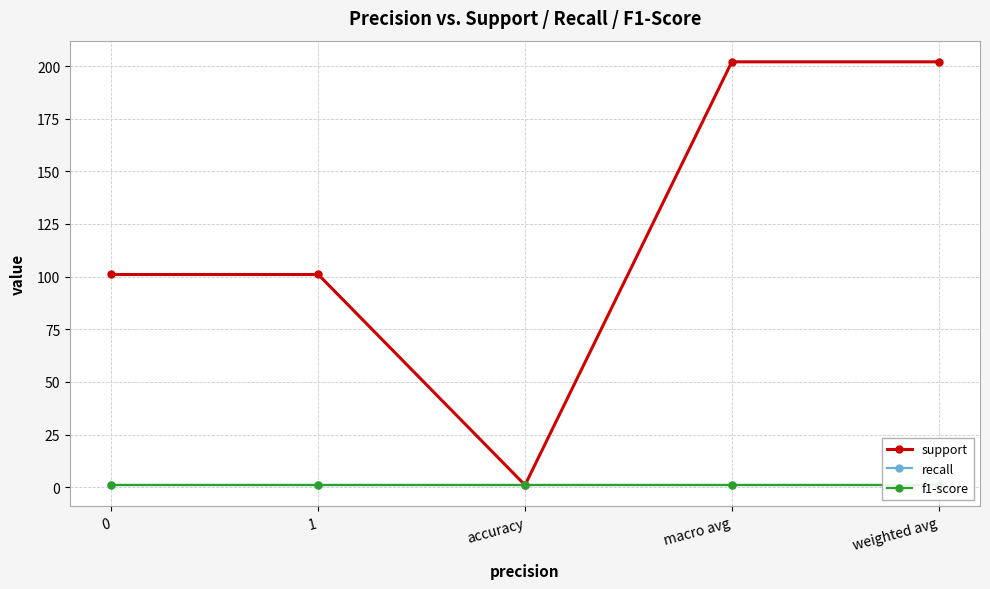

List the series in order of their peak value, lowest first.

recall, f1-score, support